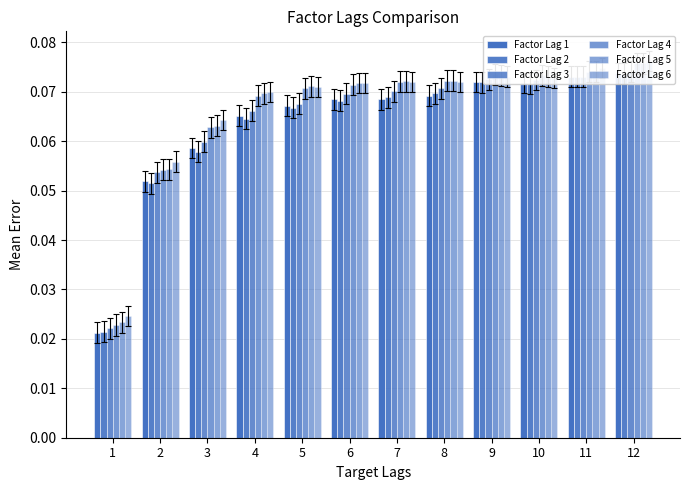

Reading right to left, transcribe all the data shown in this chart.

Factor Lag 1: 12=0.1	11=0.1	10=0.1	9=0.1	8=0.1	7=0.1	6=0.1	5=0.1	4=0.1	3=0.1	2=0.1	1=0.0
Factor Lag 2: 12=0.1	11=0.1	10=0.1	9=0.1	8=0.1	7=0.1	6=0.1	5=0.1	4=0.1	3=0.1	2=0.1	1=0.0
Factor Lag 3: 12=0.1	11=0.1	10=0.1	9=0.1	8=0.1	7=0.1	6=0.1	5=0.1	4=0.1	3=0.1	2=0.1	1=0.0
Factor Lag 4: 12=0.1	11=0.1	10=0.1	9=0.1	8=0.1	7=0.1	6=0.1	5=0.1	4=0.1	3=0.1	2=0.1	1=0.0
Factor Lag 5: 12=0.1	11=0.1	10=0.1	9=0.1	8=0.1	7=0.1	6=0.1	5=0.1	4=0.1	3=0.1	2=0.1	1=0.0
Factor Lag 6: 12=0.1	11=0.1	10=0.1	9=0.1	8=0.1	7=0.1	6=0.1	5=0.1	4=0.1	3=0.1	2=0.1	1=0.0